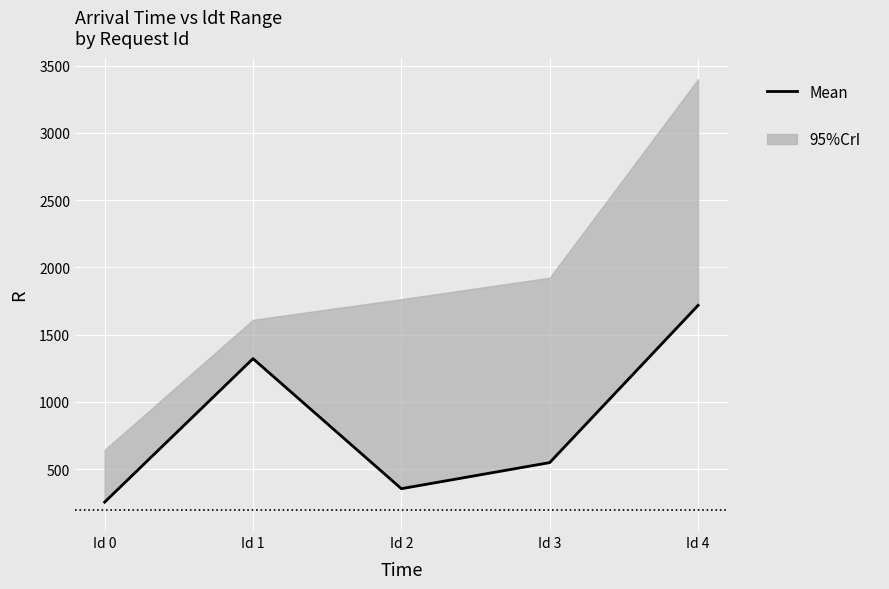

How many interior local peaks (higher than both neighbors) does the data have?

1